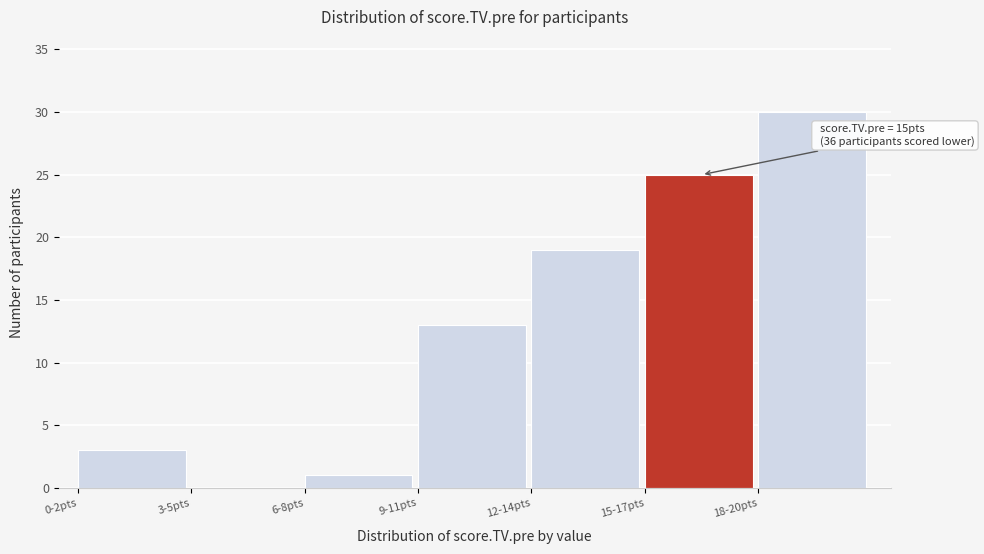

Reading right to left, what are all the values shown in this chart?

18-20pts=30	15-17pts=25	12-14pts=19	9-11pts=13	6-8pts=1	3-5pts=0	0-2pts=3